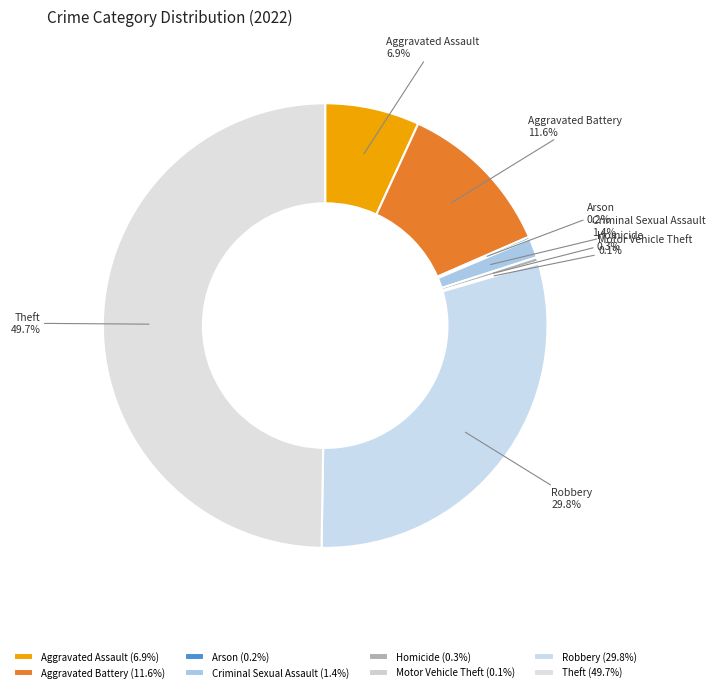

Combined, what portion of the pie is Theft and Aggravated Assault?

56.6%